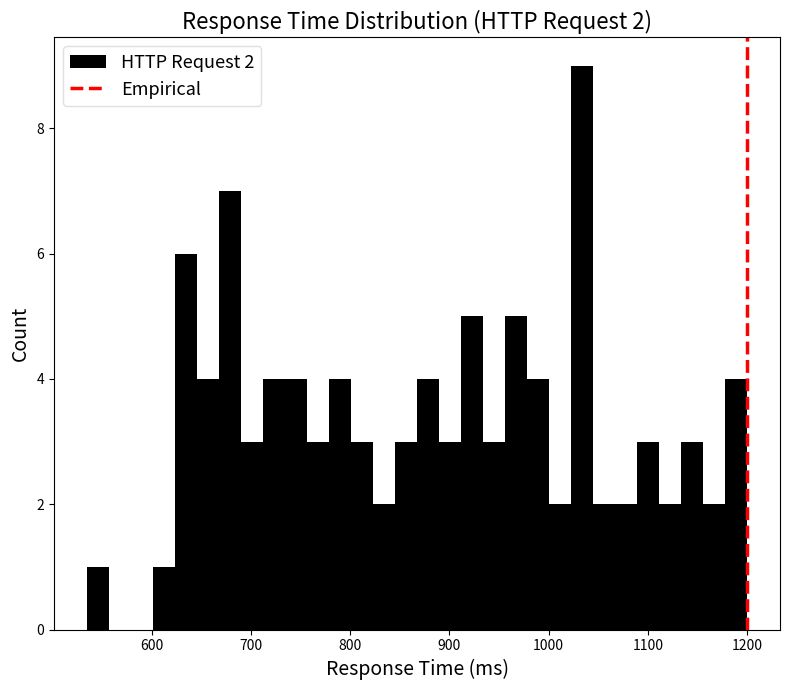

Around what value on the x-axis is the tallest bar? Give the approximate position of its centre, as read against the axis.

1030